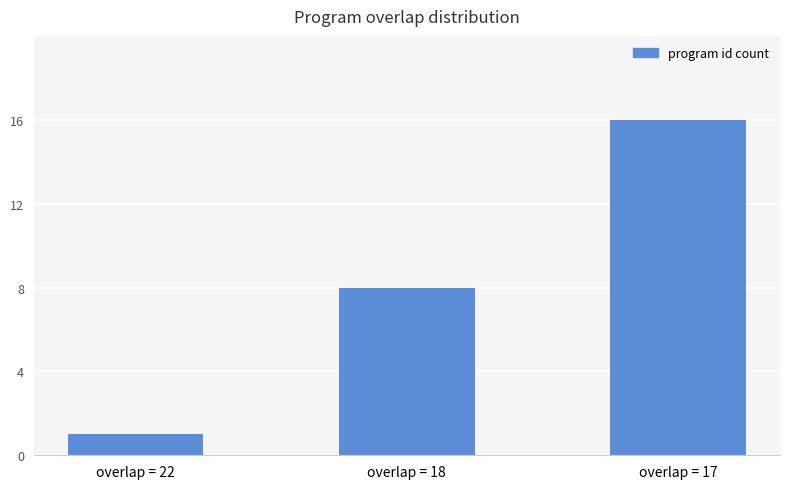

List the labels in order of value, largest first.

overlap = 17, overlap = 18, overlap = 22